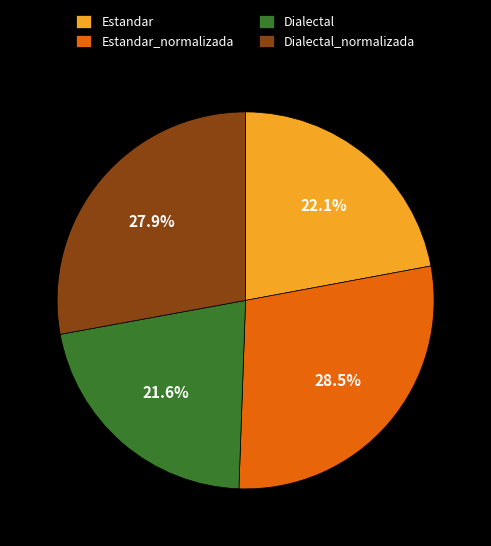

Which slice is the smallest?

Dialectal